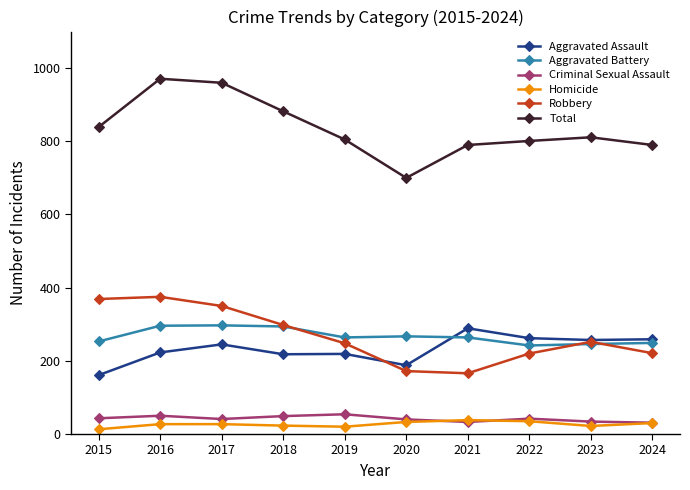

Is it true that Homicide equals 35 at 2022?

True